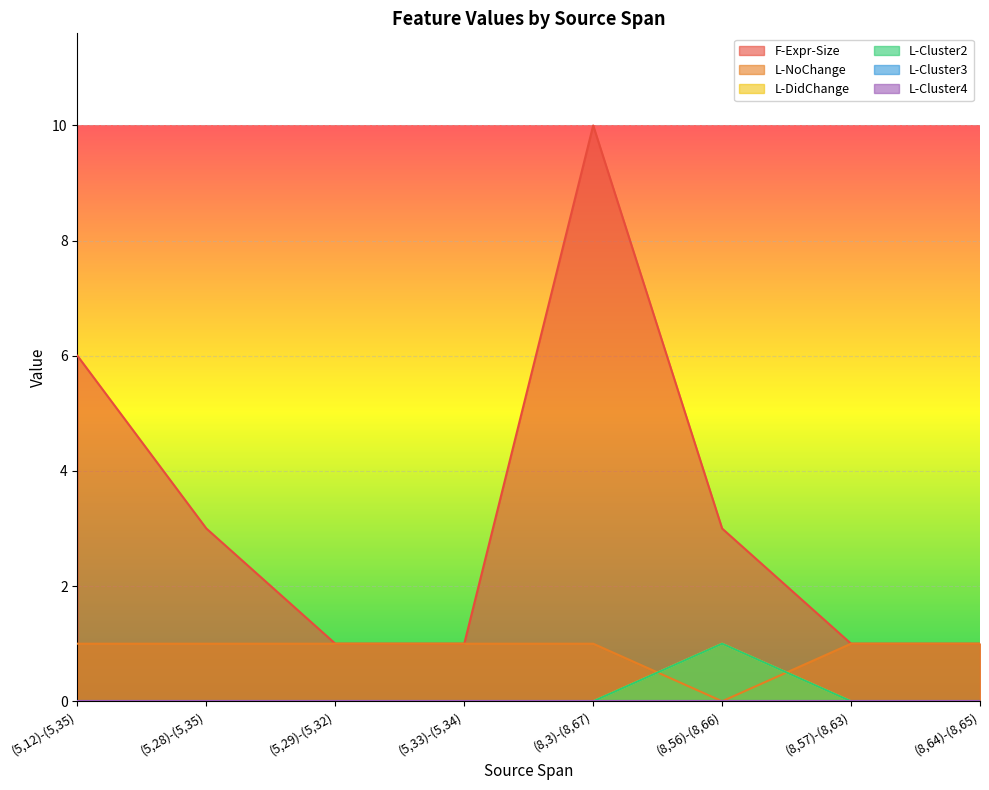

Where is the first local maximum for F-Expr-Size?

(8,3)-(8,67)